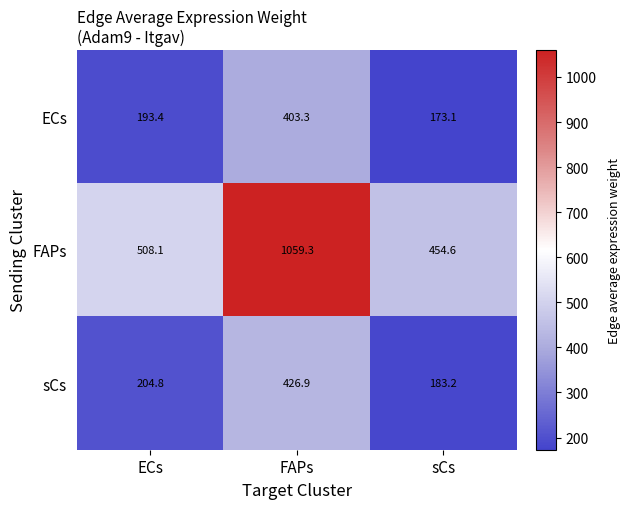

Reading left to right, what are all the values shown in this chart?

ECs: ECs=193.4	FAPs=403.3	sCs=173.1
FAPs: ECs=508.1	FAPs=1059.3	sCs=454.6
sCs: ECs=204.8	FAPs=426.9	sCs=183.2